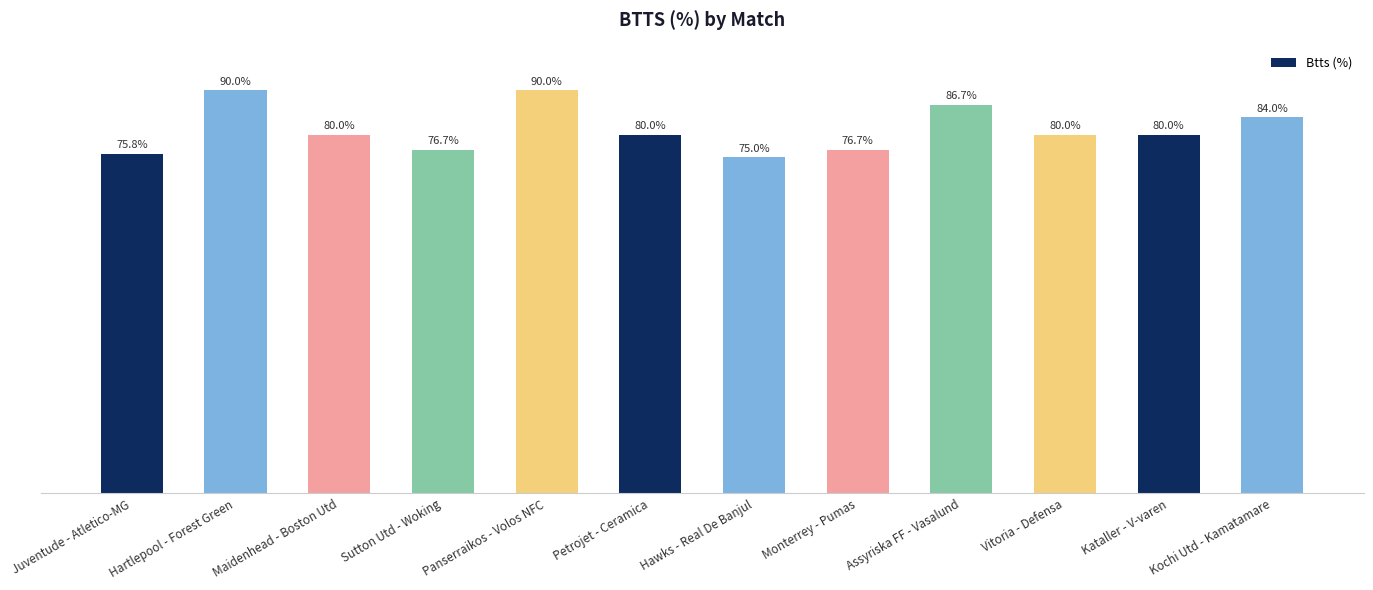

Where does the data first go above 80?

Hartlepool - Forest Green